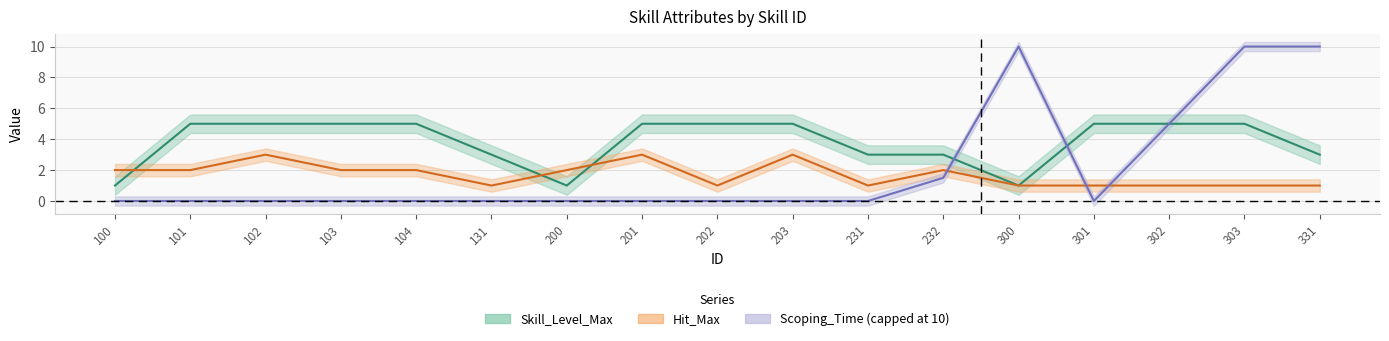

Where is Hit_Max nearest to the value 2?

100